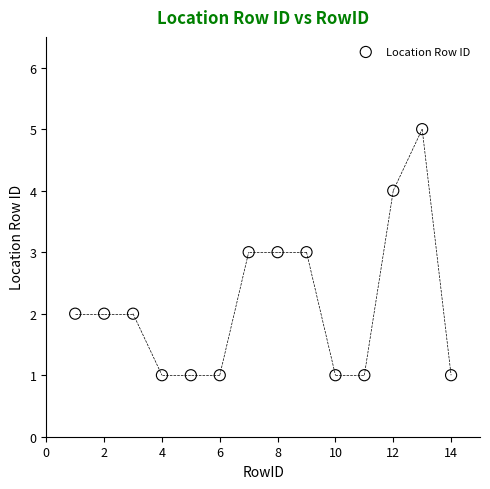

What is the range of Y values (max minus min)?

4